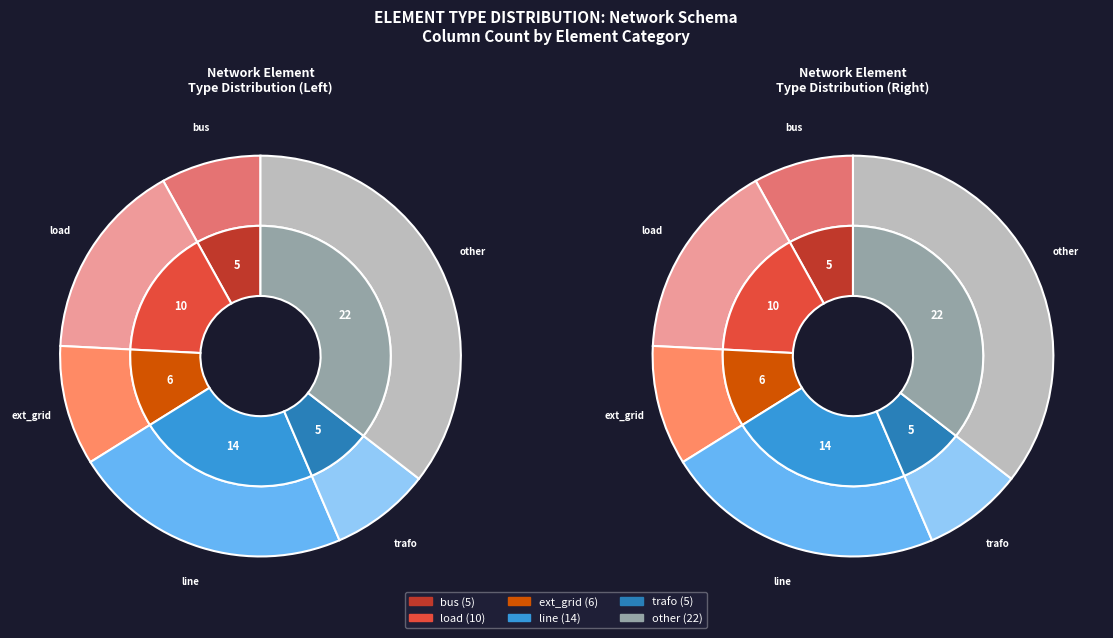

Is there any slice that represents more than half of the pie?

No